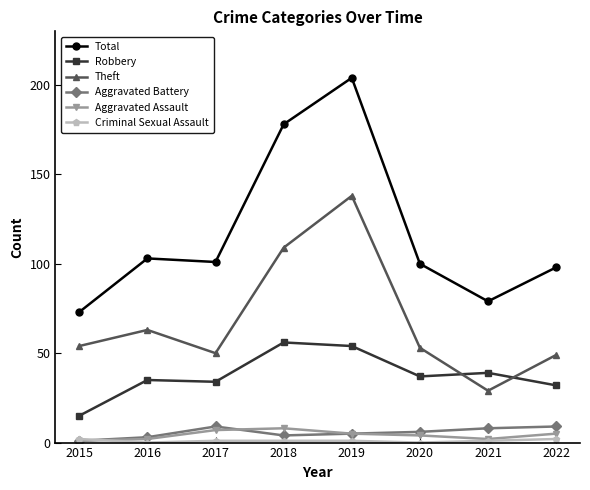

At which category does the chart reach its peak across all series?

2019